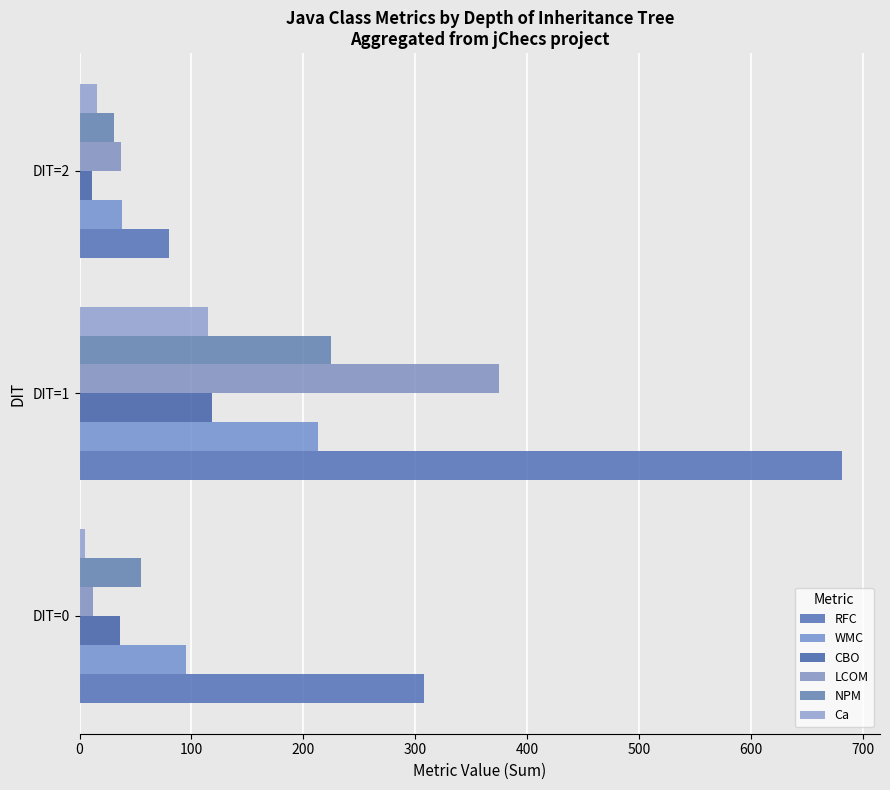

How many data points does each series have?

3